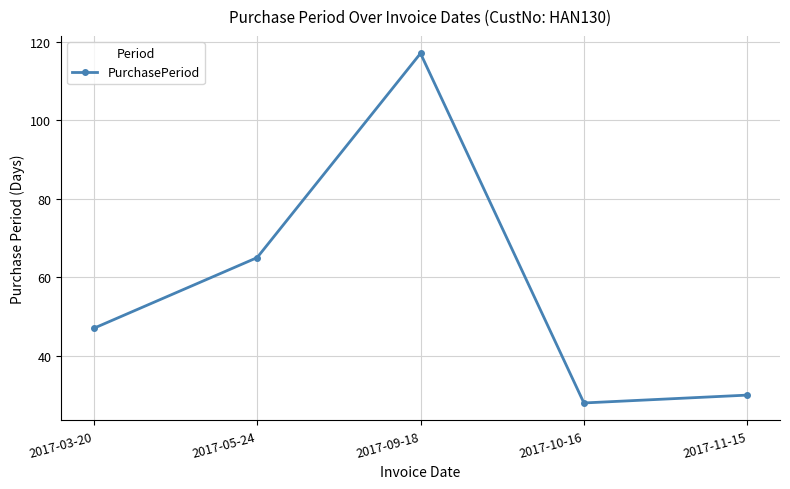

Rank the categories by value from highest to lowest.

2017-09-18, 2017-05-24, 2017-03-20, 2017-11-15, 2017-10-16